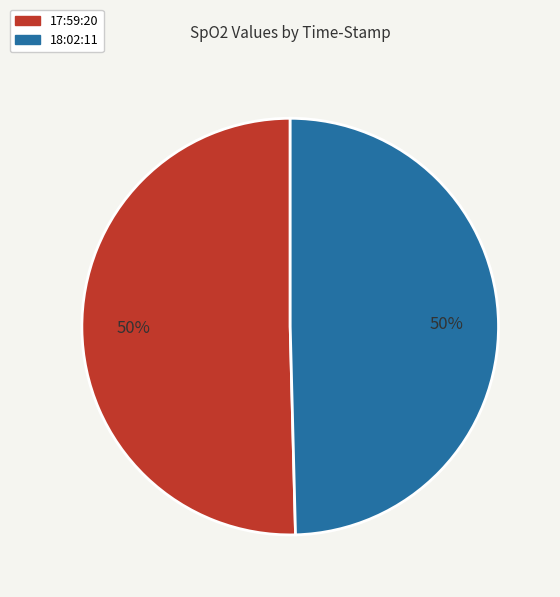

Combined, do 18:02:11 and 17:59:20 account for over 50%?

Yes